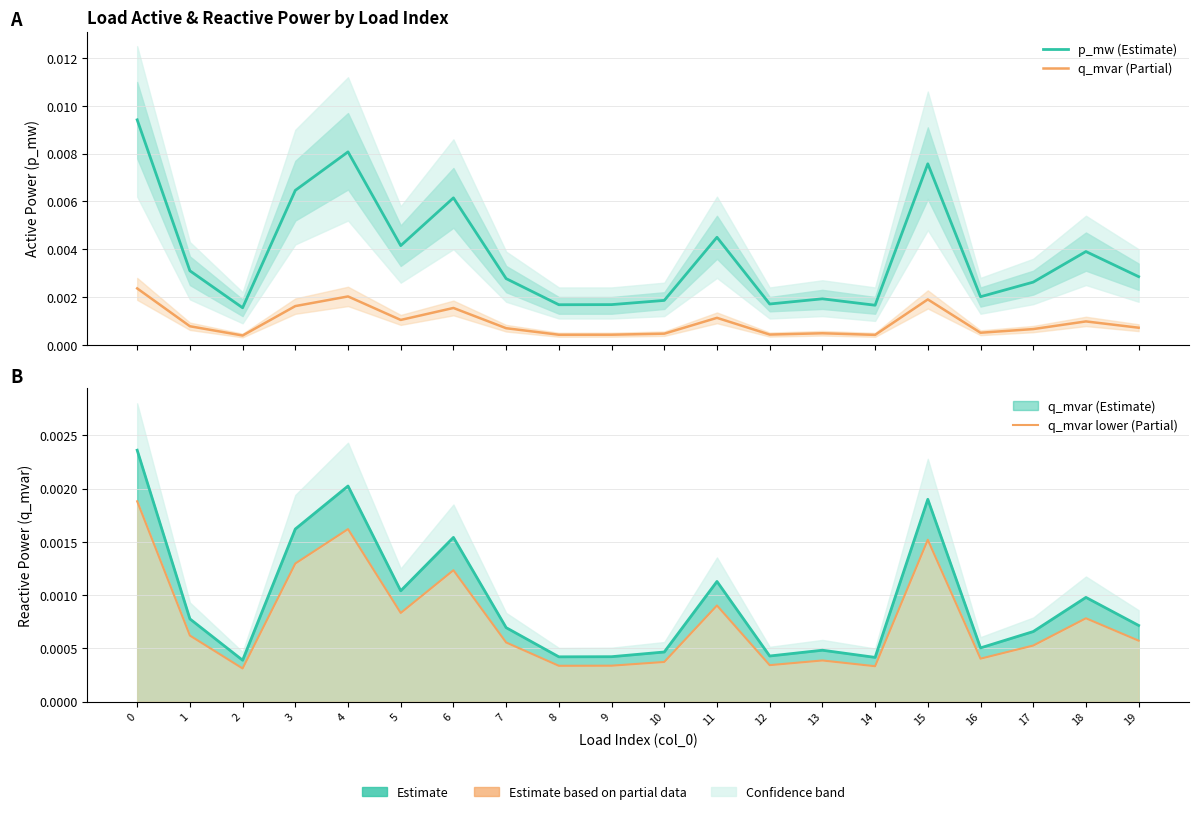

True or false: q_mvar lower (Partial) and p_mw (Estimate) intersect in this chart.

False